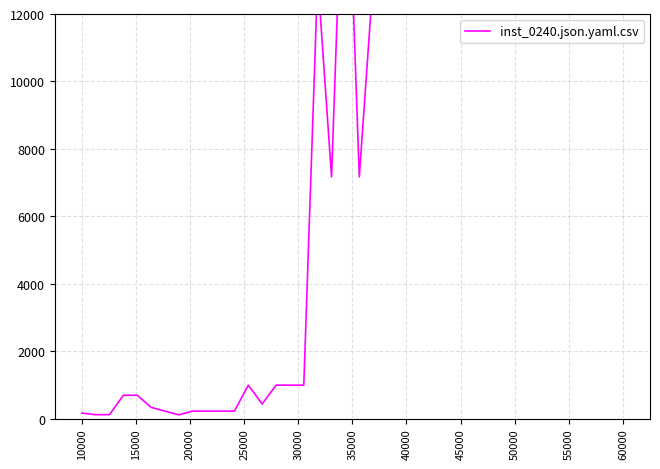

What is the difference between the maximum and minimum values?

67620